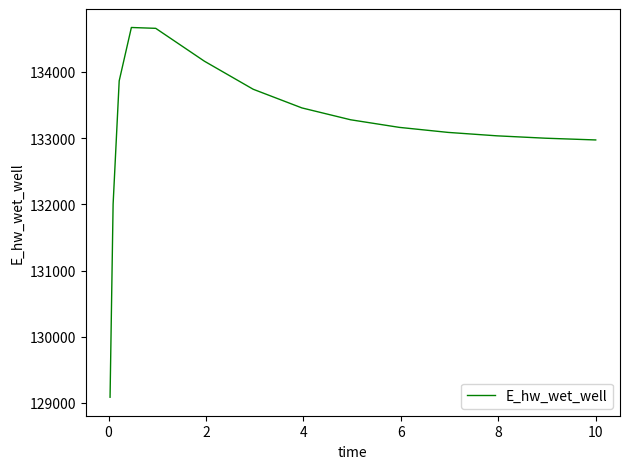

What is the maximum value shown in the chart?

134671.1